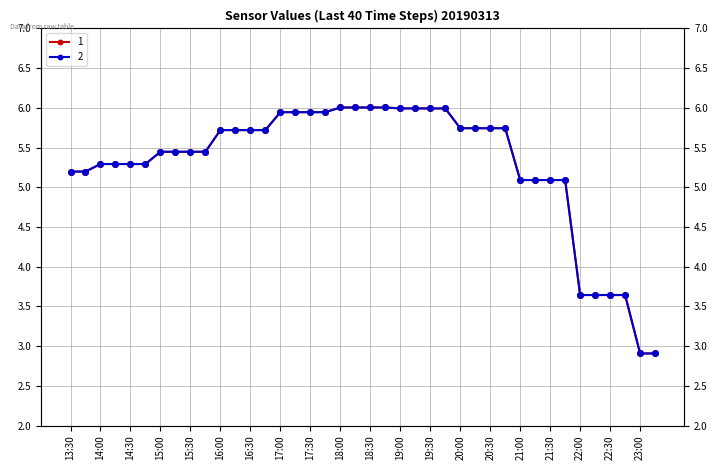

What is the difference between the second highest and minimum values in the 1 series?

3.1